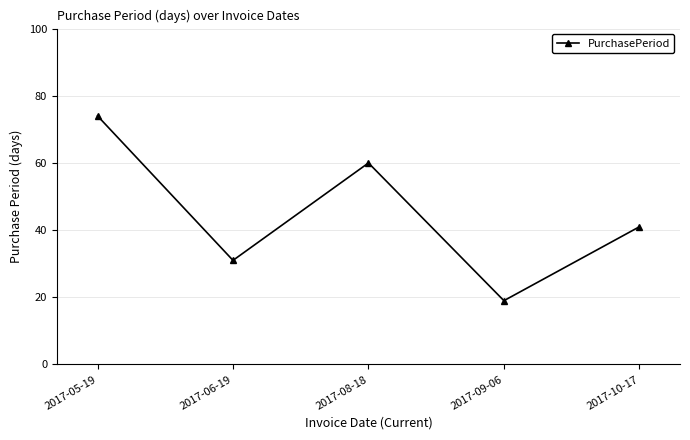

List the labels in order of value, smallest first.

2017-09-06, 2017-06-19, 2017-10-17, 2017-08-18, 2017-05-19